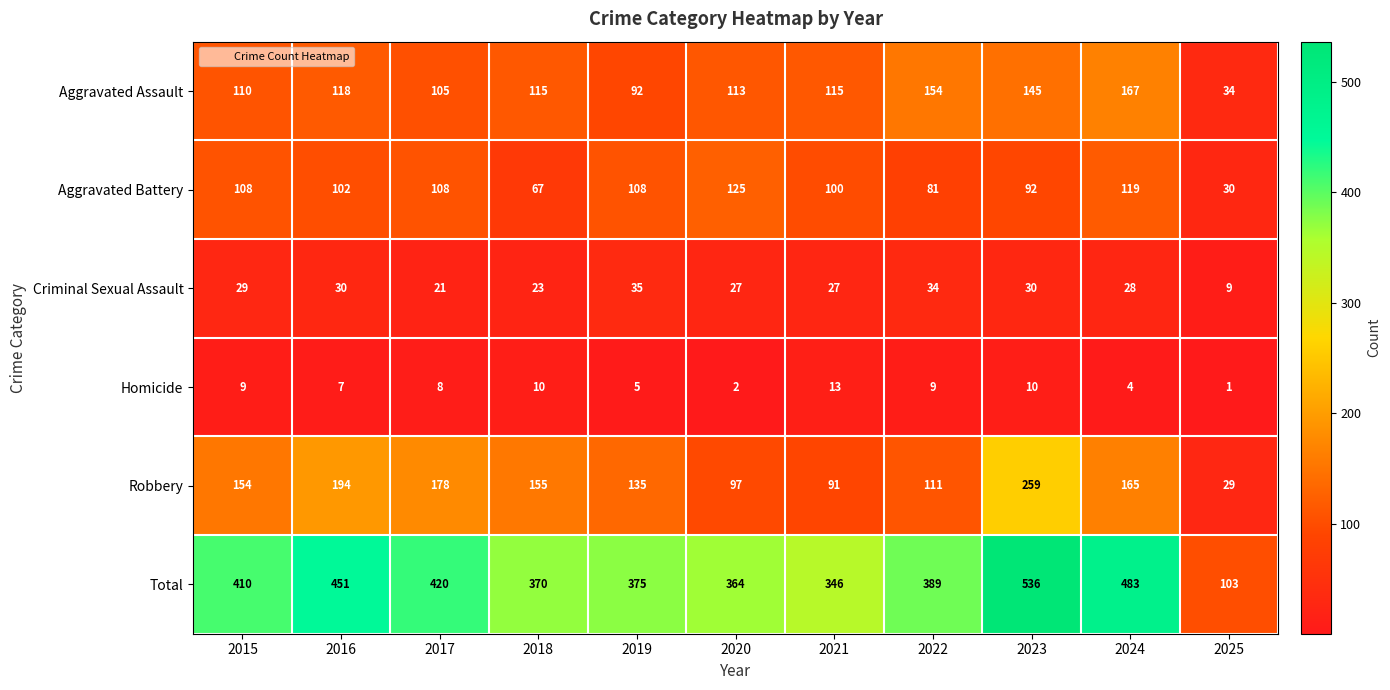

Which series changed the most between 2022 and 2025?

Total